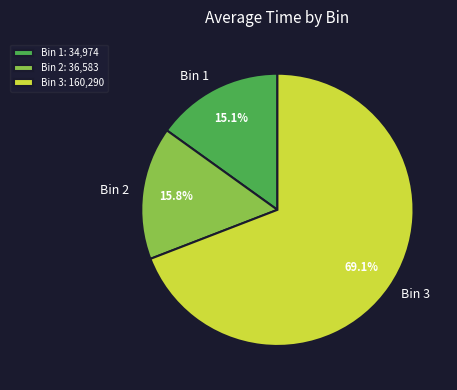

The Bin 1 slice represents 9% of the pie. True or false?

False